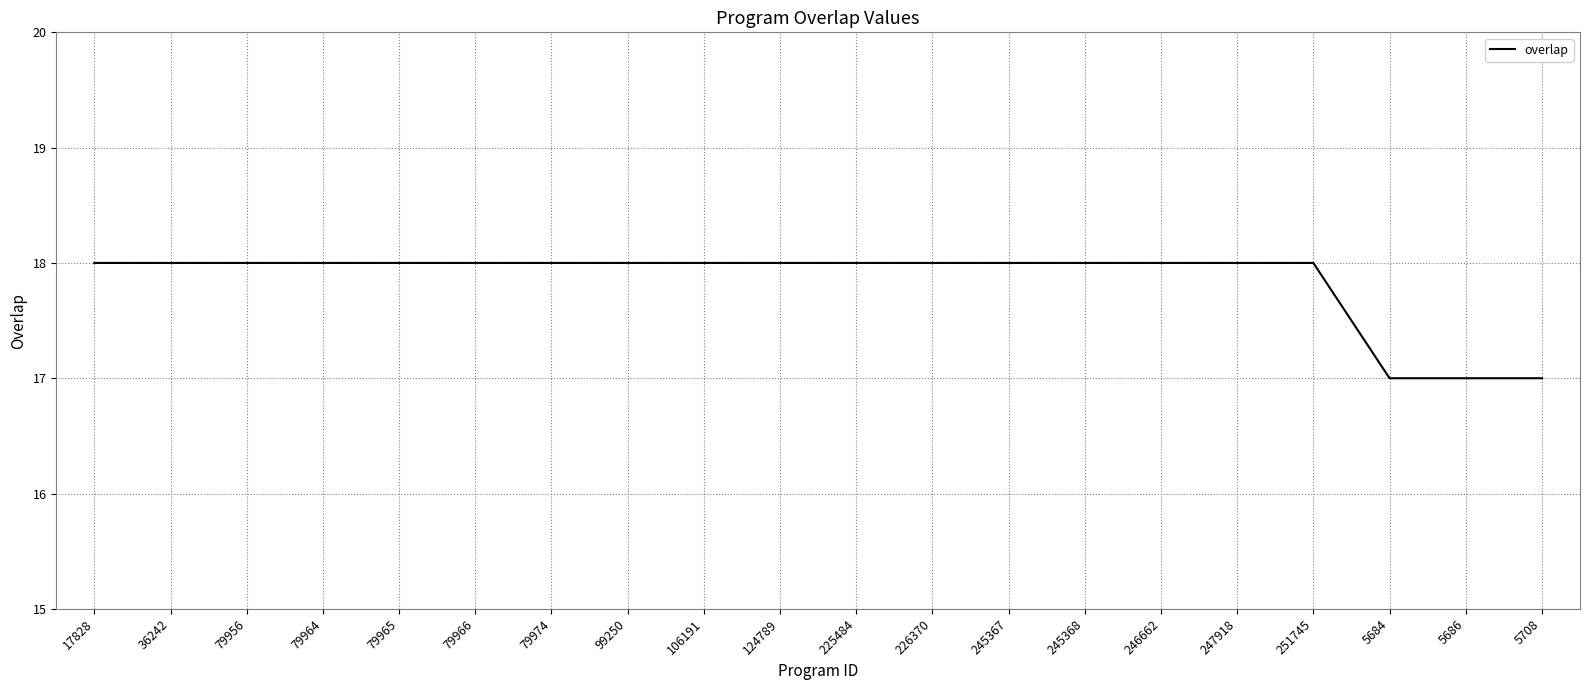

What position from the right is 79974?

14